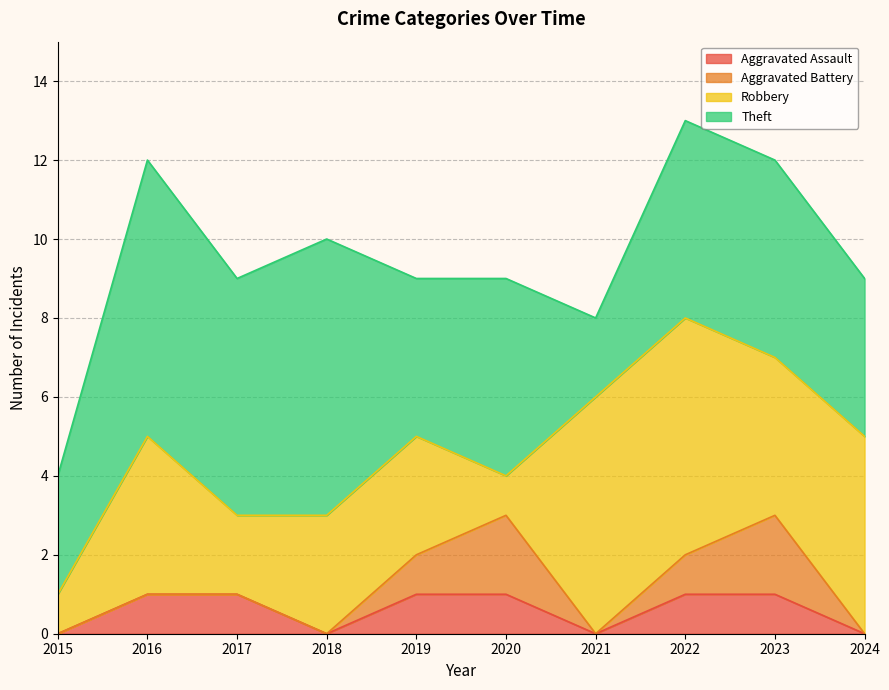

Reading left to right, list all the values displayed in this chart.

Aggravated Assault: 2015=0	2016=1	2017=1	2018=0	2019=1	2020=1	2021=0	2022=1	2023=1	2024=0
Aggravated Battery: 2015=0	2016=0	2017=0	2018=0	2019=1	2020=2	2021=0	2022=1	2023=2	2024=0
Robbery: 2015=1	2016=4	2017=2	2018=3	2019=3	2020=1	2021=6	2022=6	2023=4	2024=5
Theft: 2015=3	2016=7	2017=6	2018=7	2019=4	2020=5	2021=2	2022=5	2023=5	2024=4